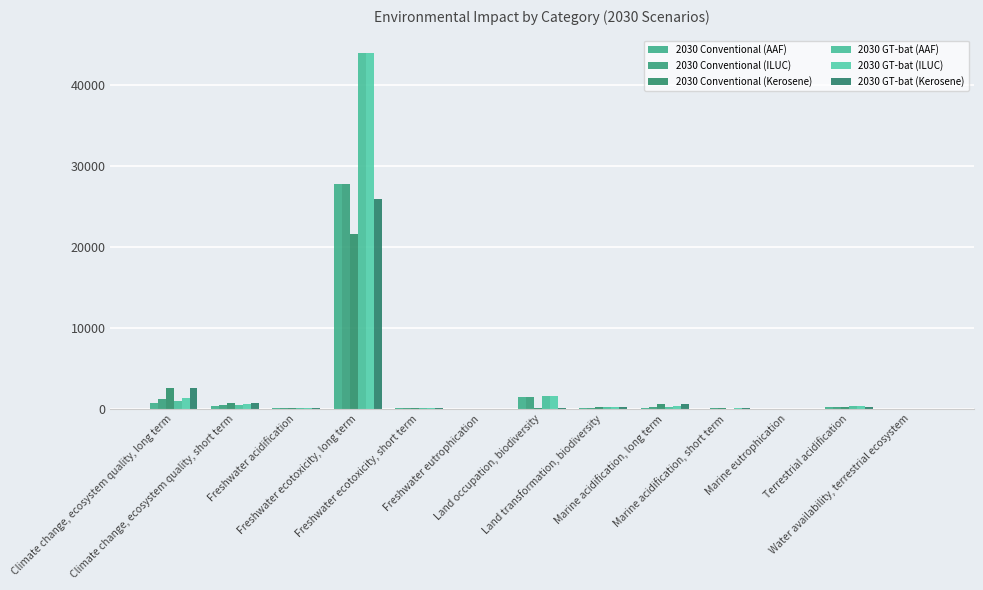

Rank the series at Water availability, terrestrial ecosystem from lowest to highest value.

2030 Conventional (Kerosene), 2030 GT-bat (Kerosene), 2030 Conventional (AAF), 2030 Conventional (ILUC), 2030 GT-bat (AAF), 2030 GT-bat (ILUC)